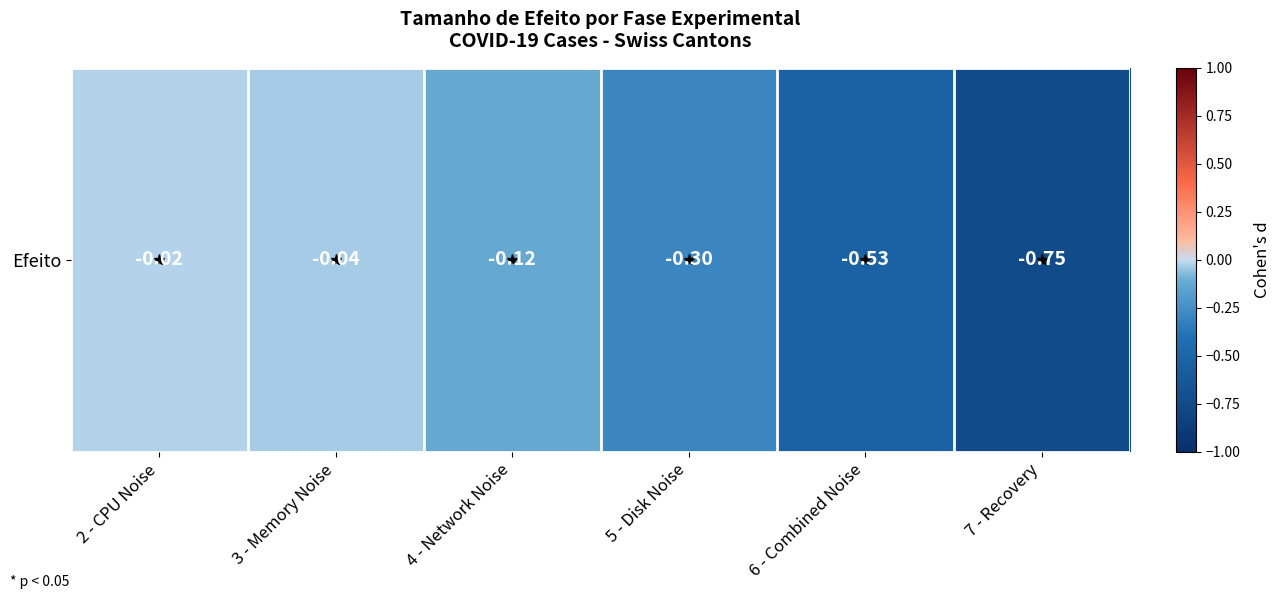

What is the smallest value displayed?

-0.8